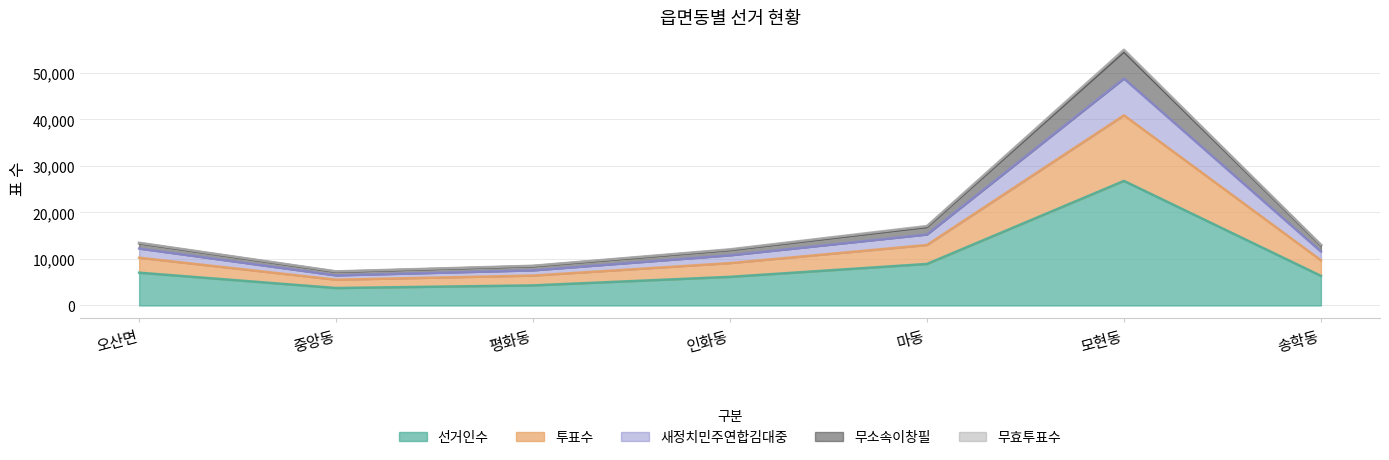

At which category is the sum across all series the highest?

모현동